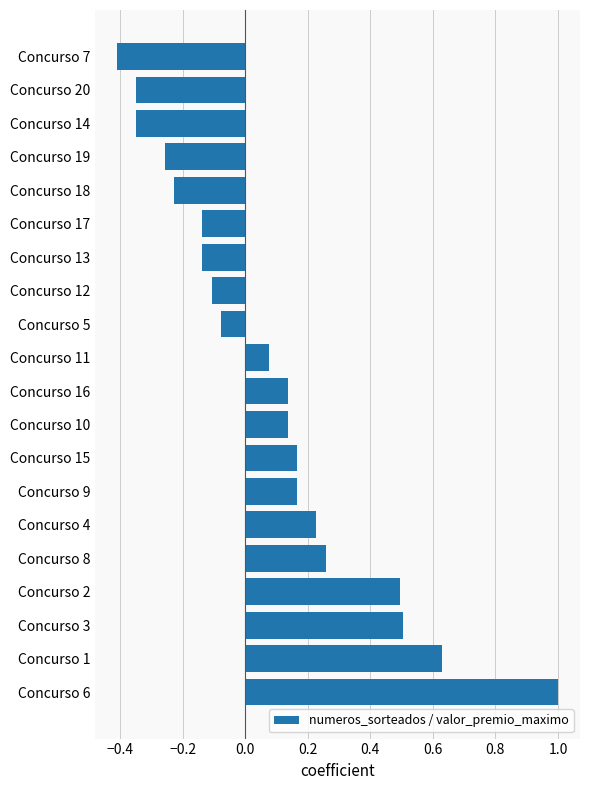

What is the greatest value displayed?

1.0